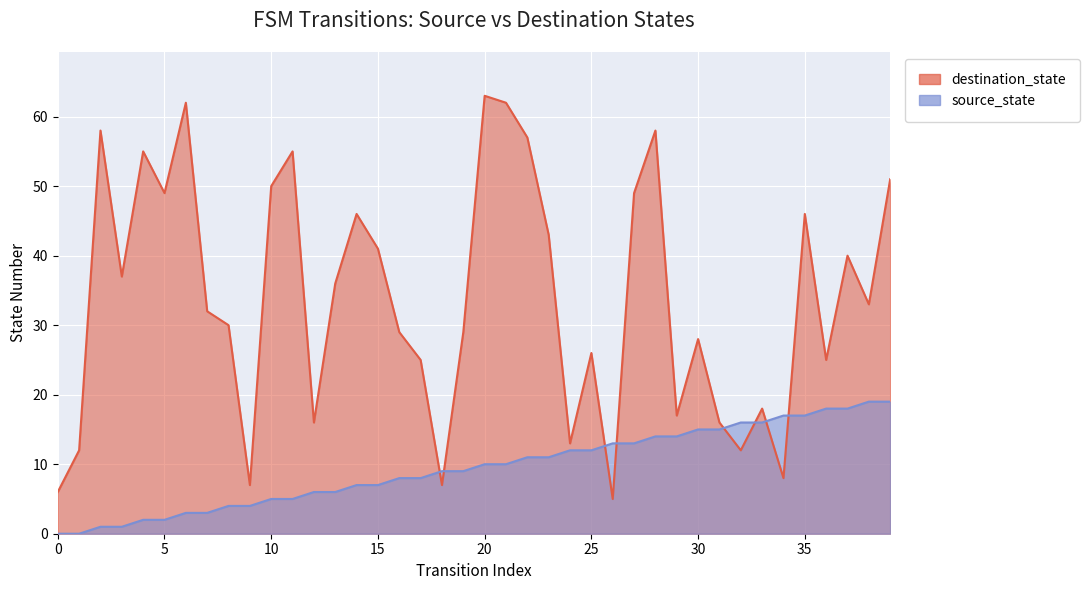

How many intersections are there between source_state and destination_state?

8